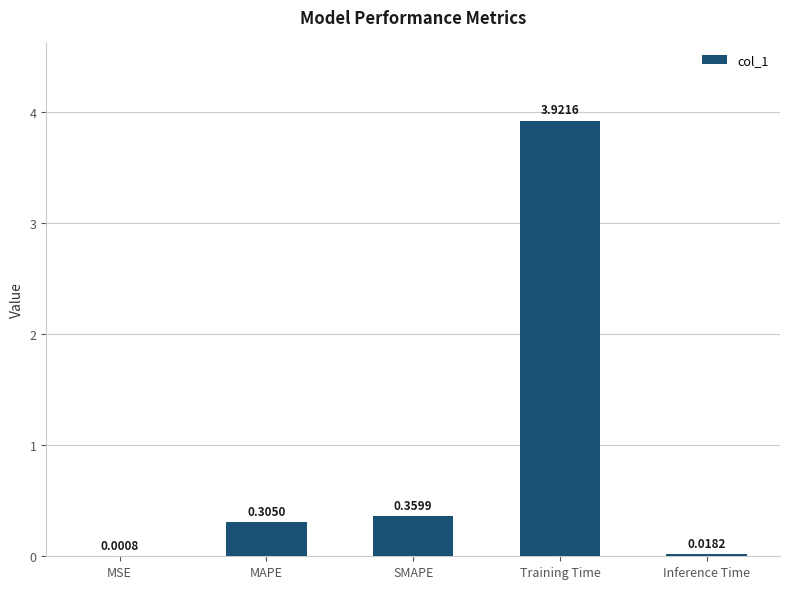

Which label corresponds to the largest value in the chart?

Training Time